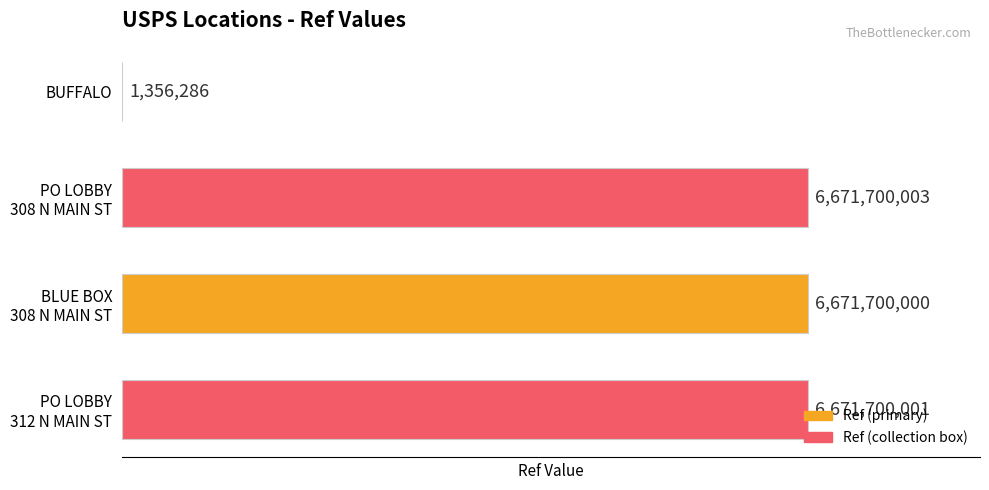

What is the sum of all values?

20016456290